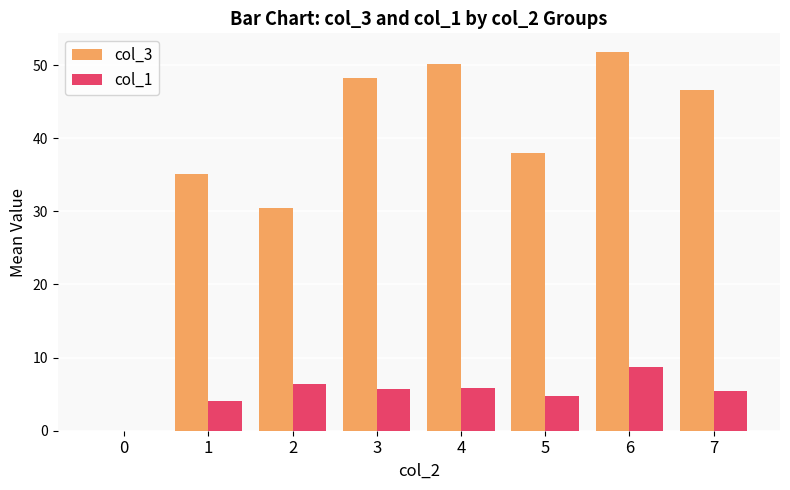

True or false: col_1 has a value of 4.0 at 6.

False